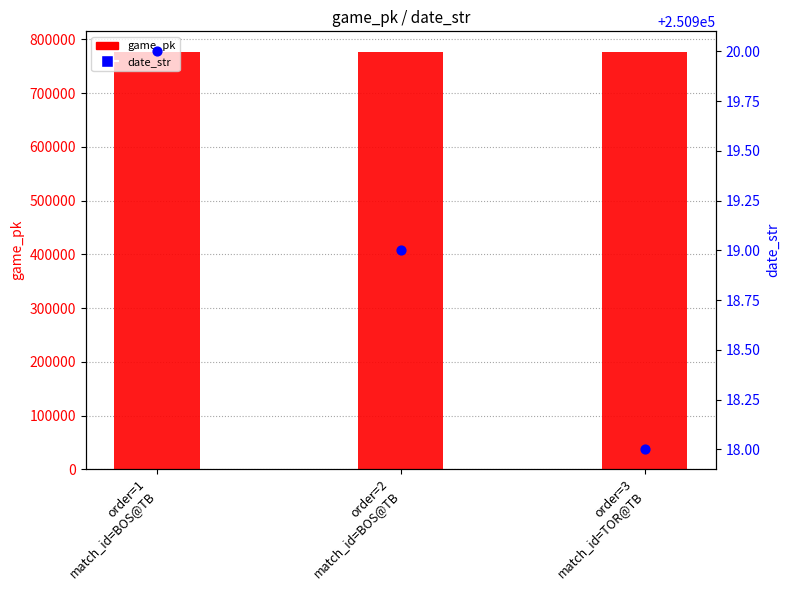

Which series contains the lowest Y value?

date_str